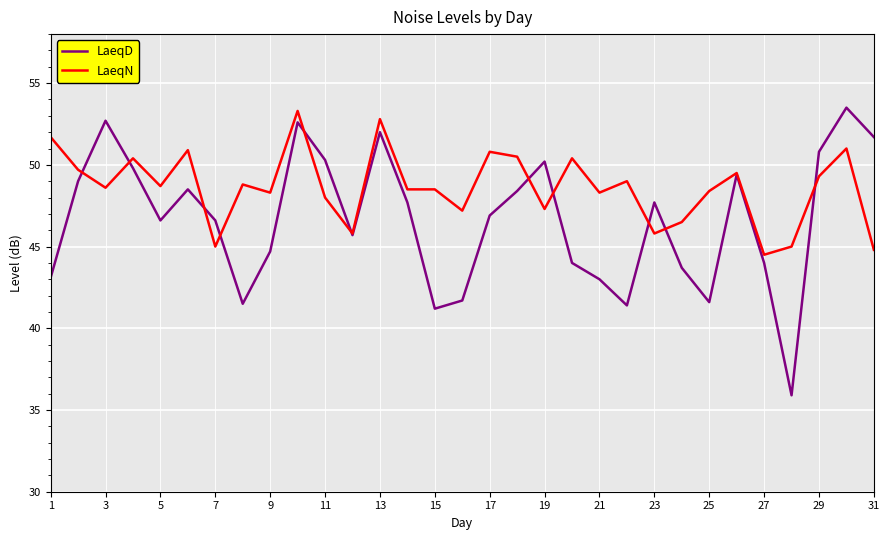

Which series has the largest total across all categories?

LaeqN